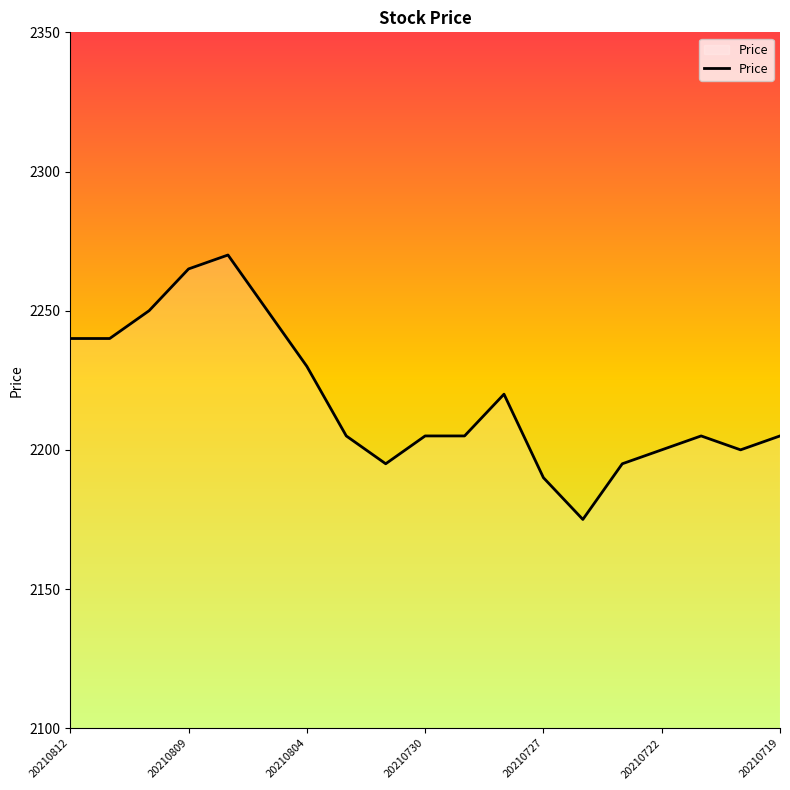

What is the smallest value displayed?

2175